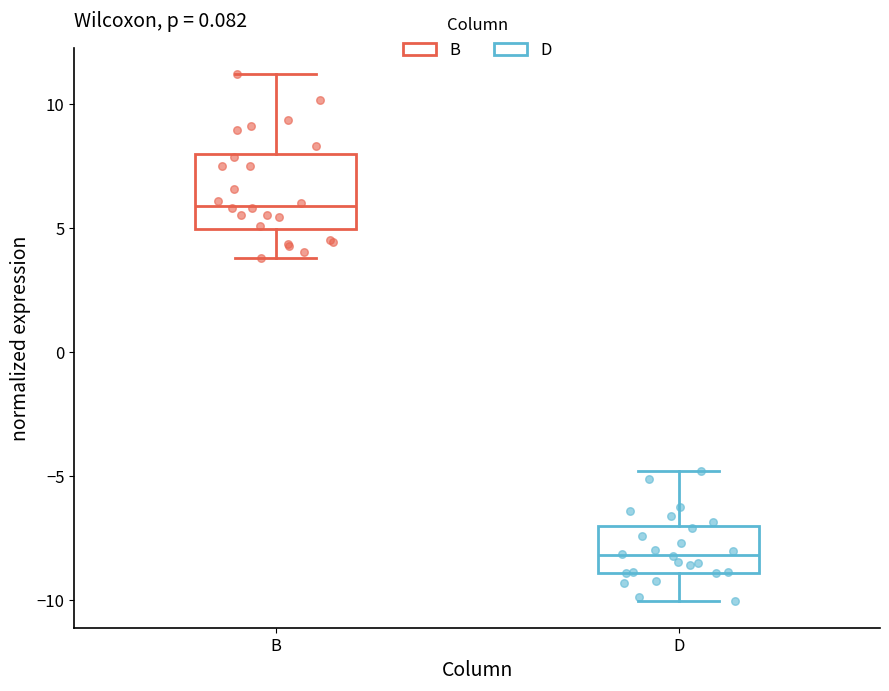

Which box's median line is the lowest?

D